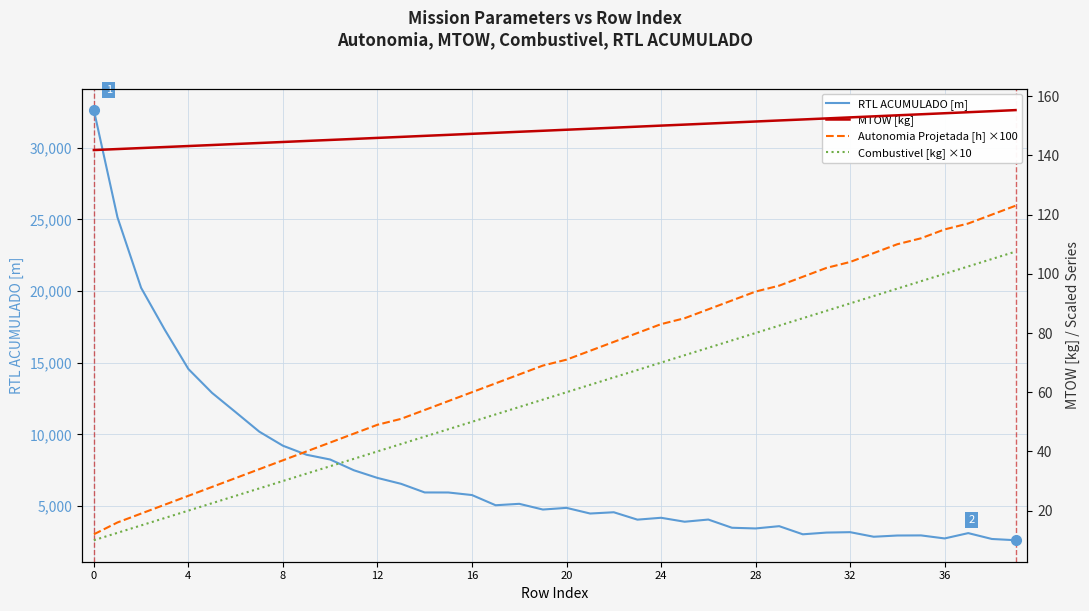

True or false: Autonomia Projetada [h] ×100 and Combustivel [kg] ×10 cross at least once.

False